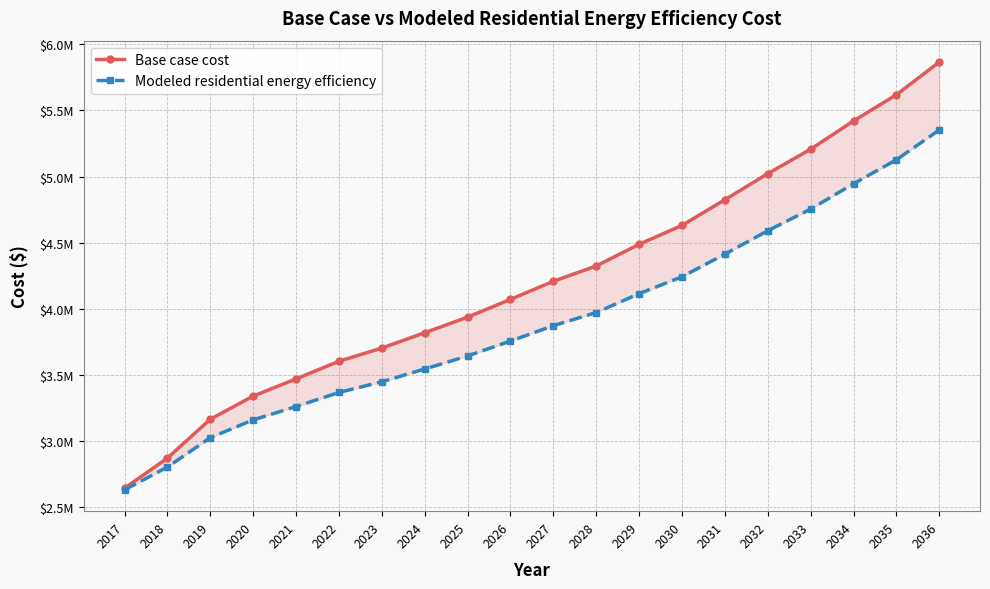

Between 2022 and 2020, which is larger?

2022